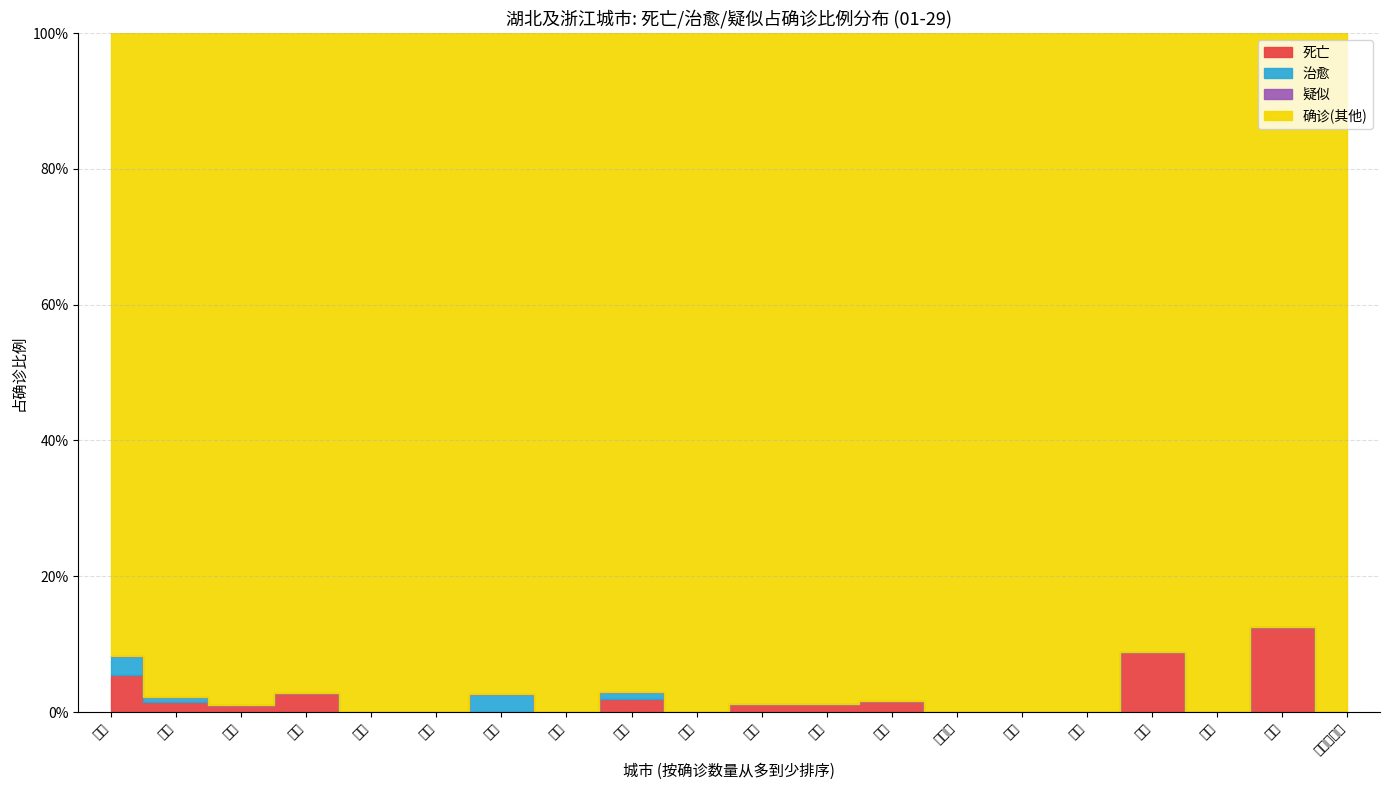

Where is 疑似 nearest to the value 0?

武汉